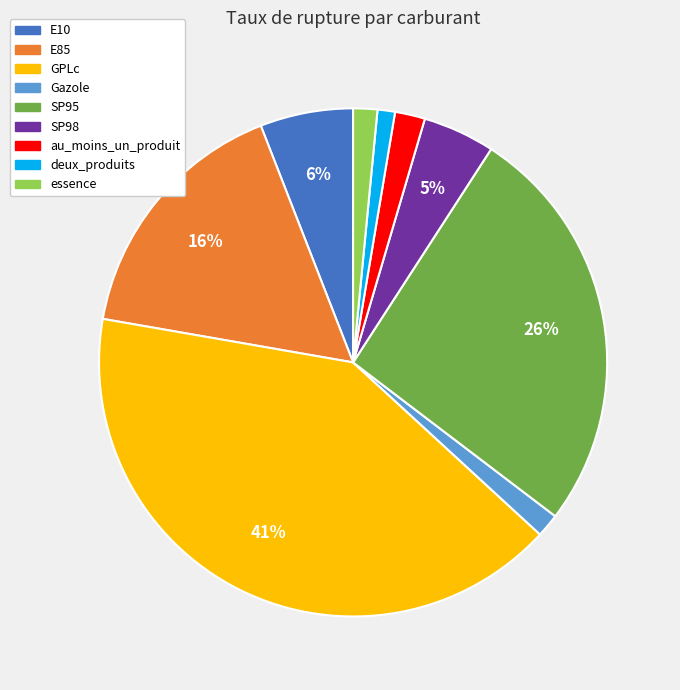

Is the sum of au_moins_un_produit and Gazole greater than half?

No